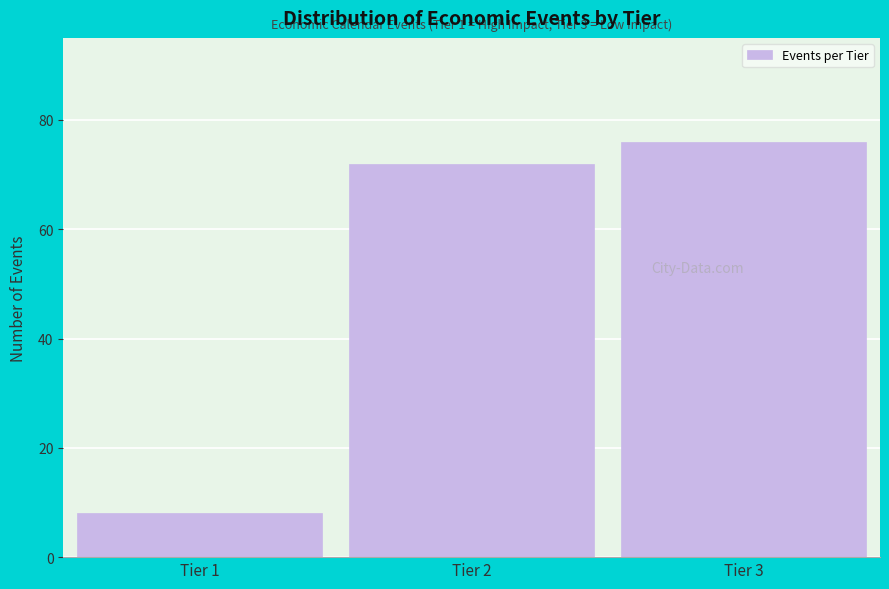

Reading left to right, transcribe all the data shown in this chart.

Tier 1=8	Tier 2=72	Tier 3=76